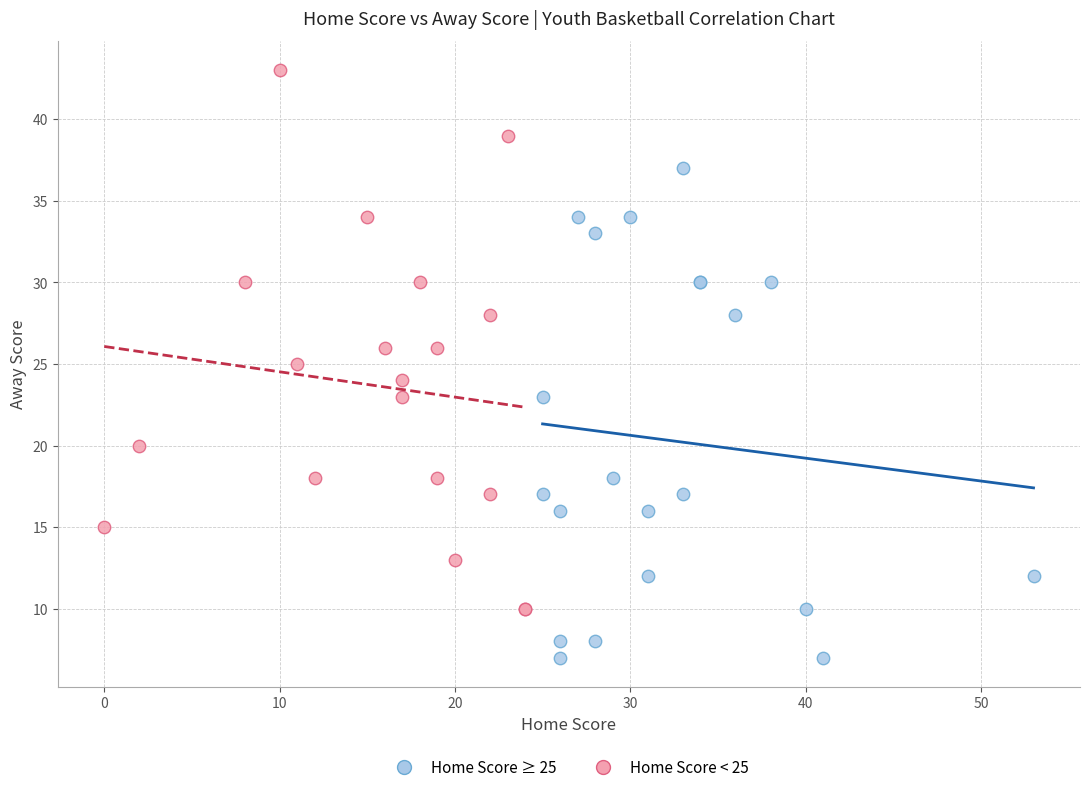

Which series contains the highest Y value?

Home Score < 25